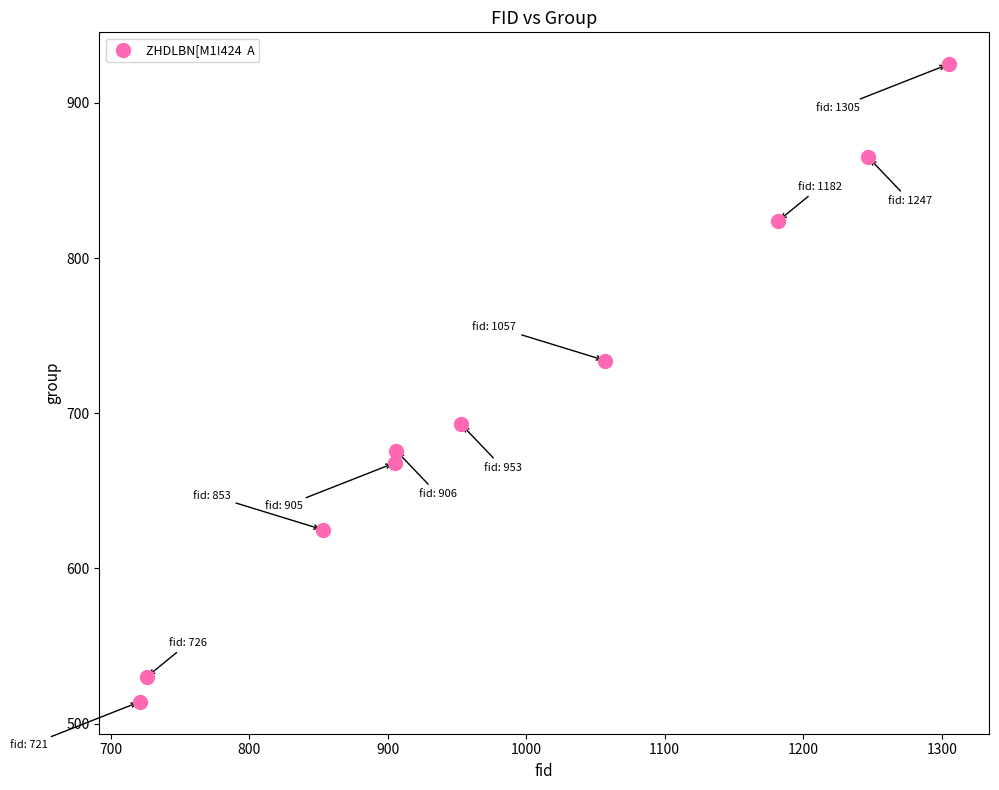

What Y value in the scatter plot is closest to 719?

734